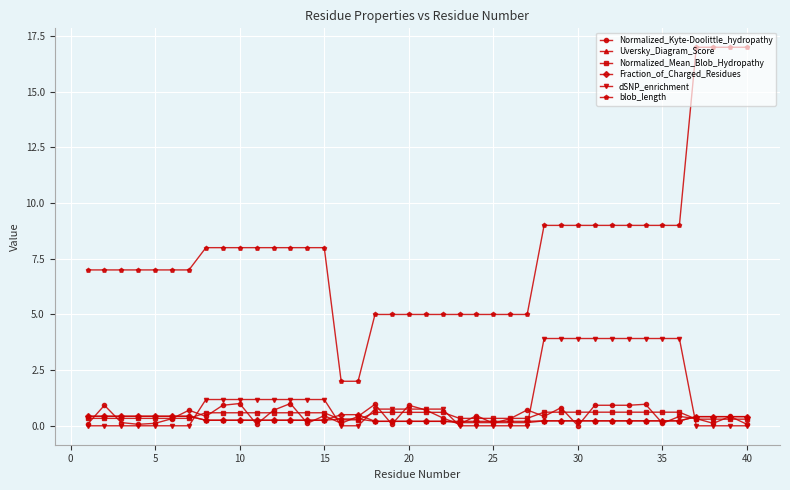

What is the value of the Normalized_Kyte-Doolittle_hydropathy point at the 27th from the left?

0.7